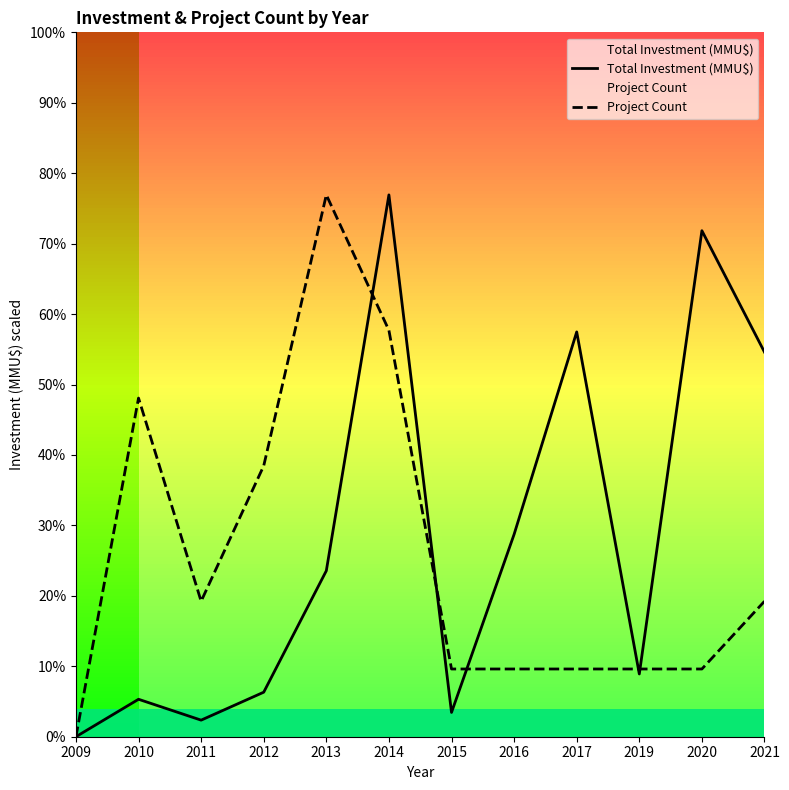

At which category is the sum across all series the highest?

2014